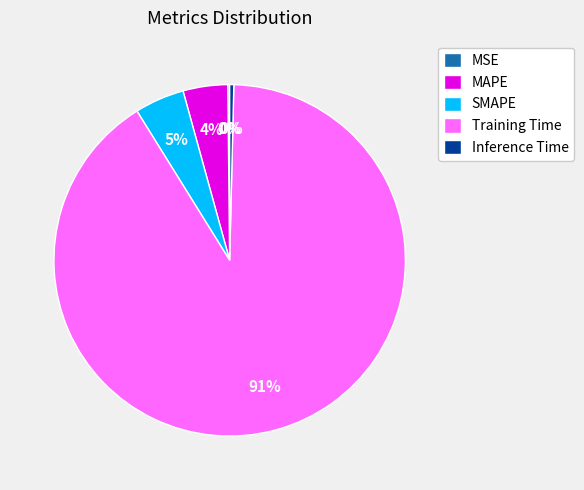

To the nearest percent, what portion does Training Time represent?

91%